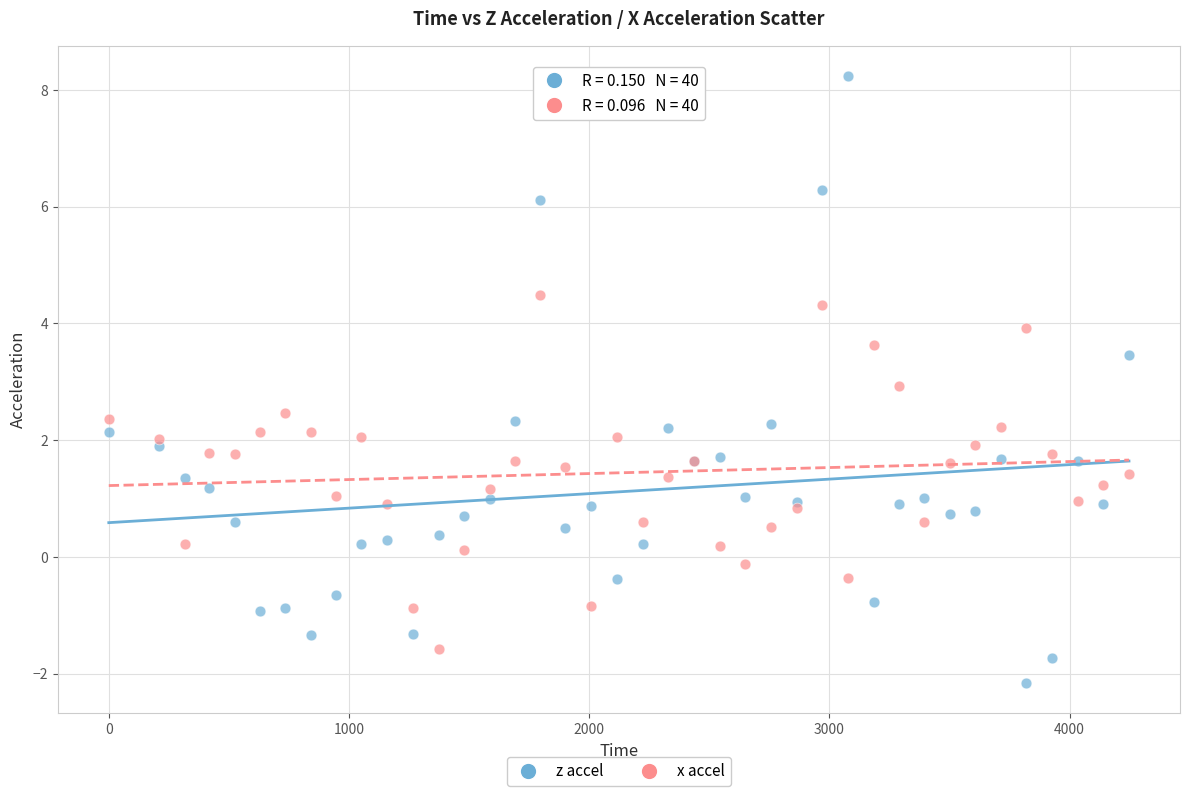

Which series contains the lowest Y value?

z accel